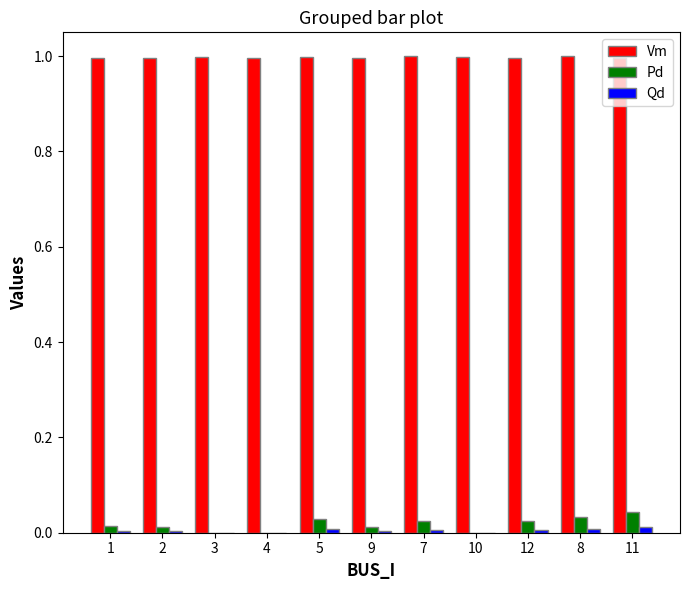

Which series has the largest range (max minus min)?

Pd